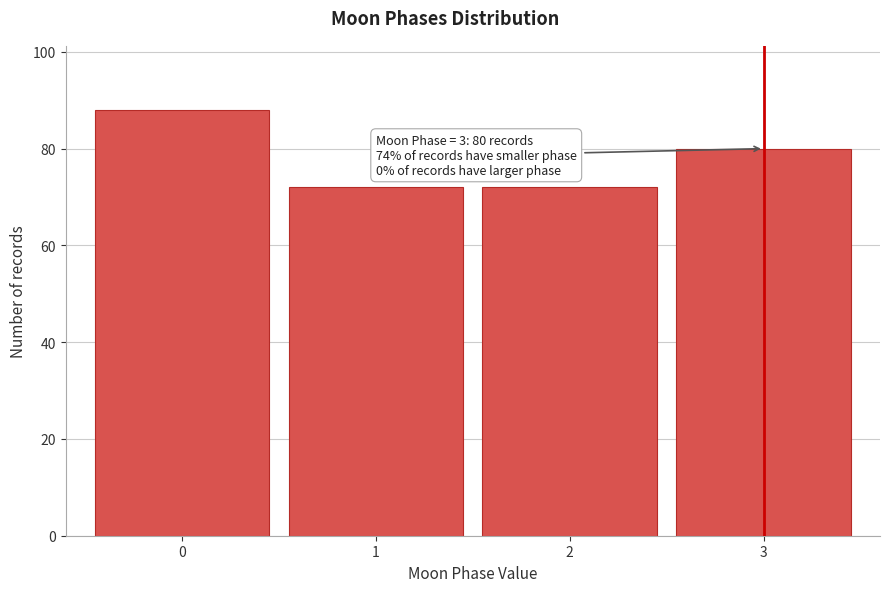

Reading left to right, list all the values displayed in this chart.

0=88	1=72	2=72	3=80